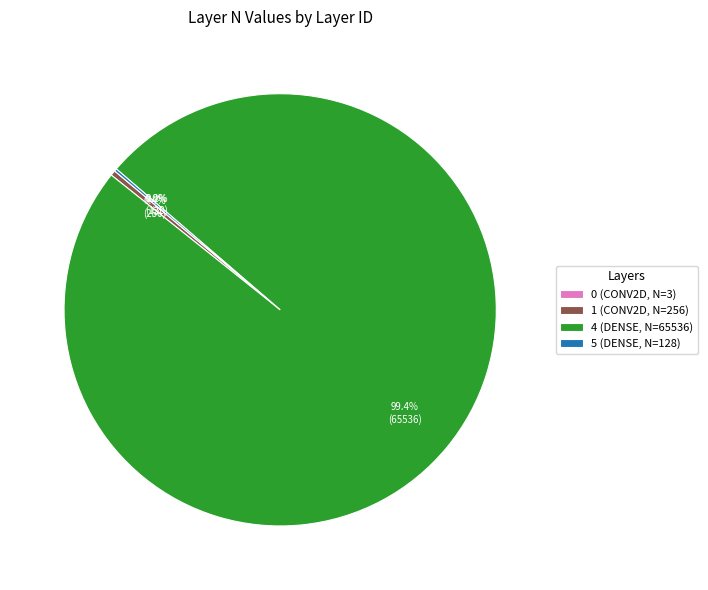

Is there a majority slice in this chart?

Yes